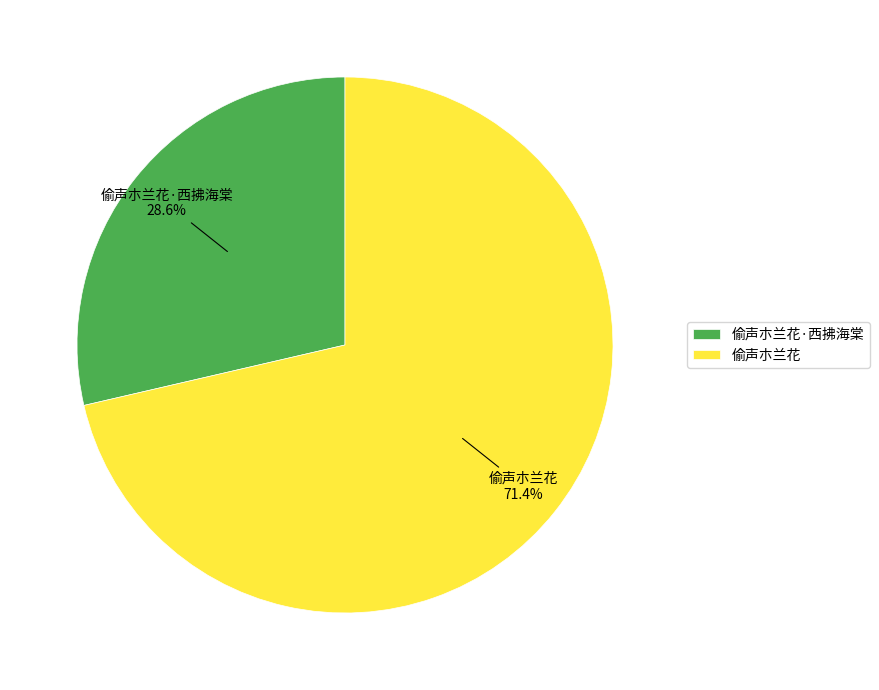

What percentage is the 偷声朩兰花 slice, to the nearest percent?

71%